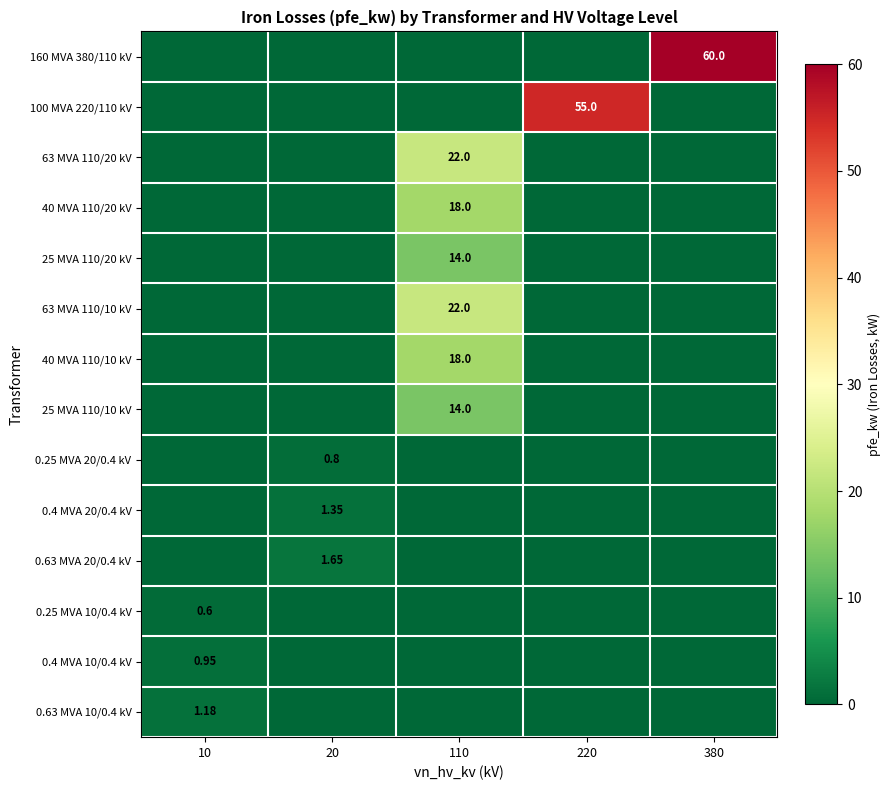

What is the spread (max minus min) of values at 380?

60.0